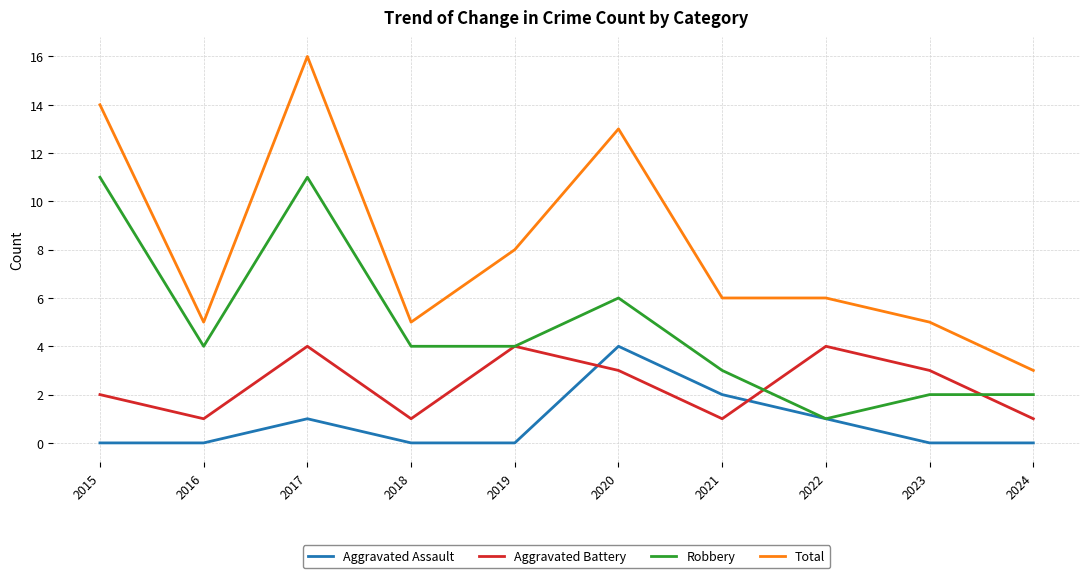

What is the difference between the maximum and second lowest values in the Aggravated Battery series?

3